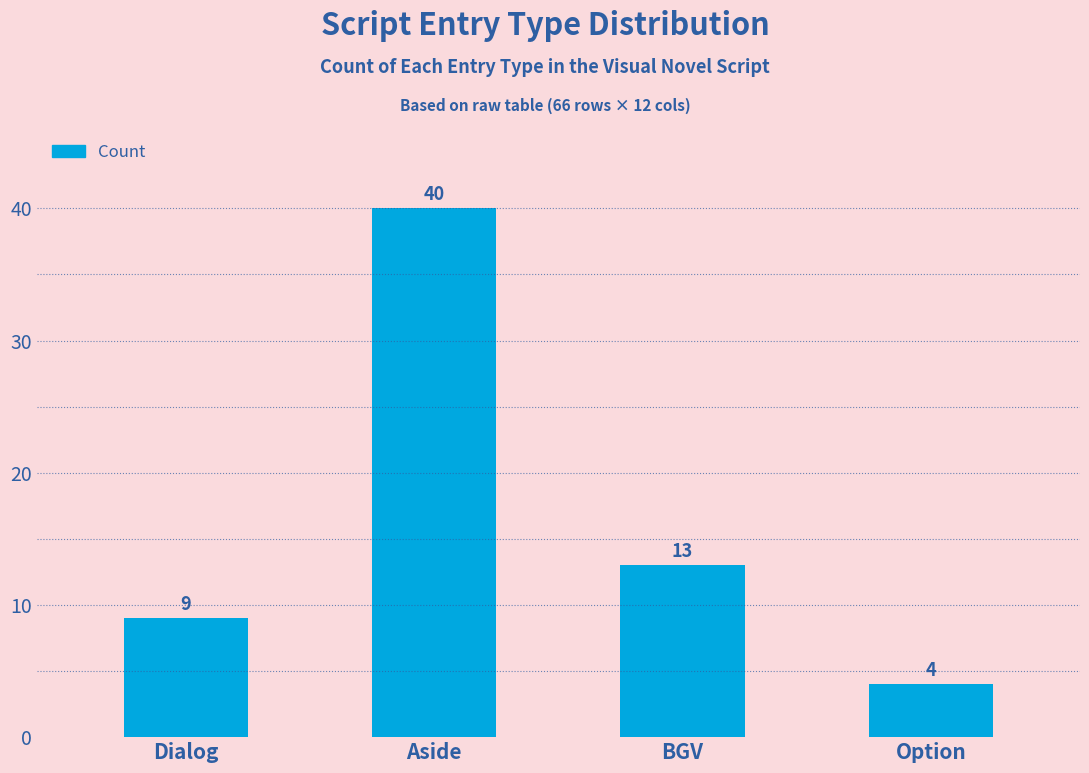

Reading left to right, extract all data points from this chart.

Dialog=9	Aside=40	BGV=13	Option=4